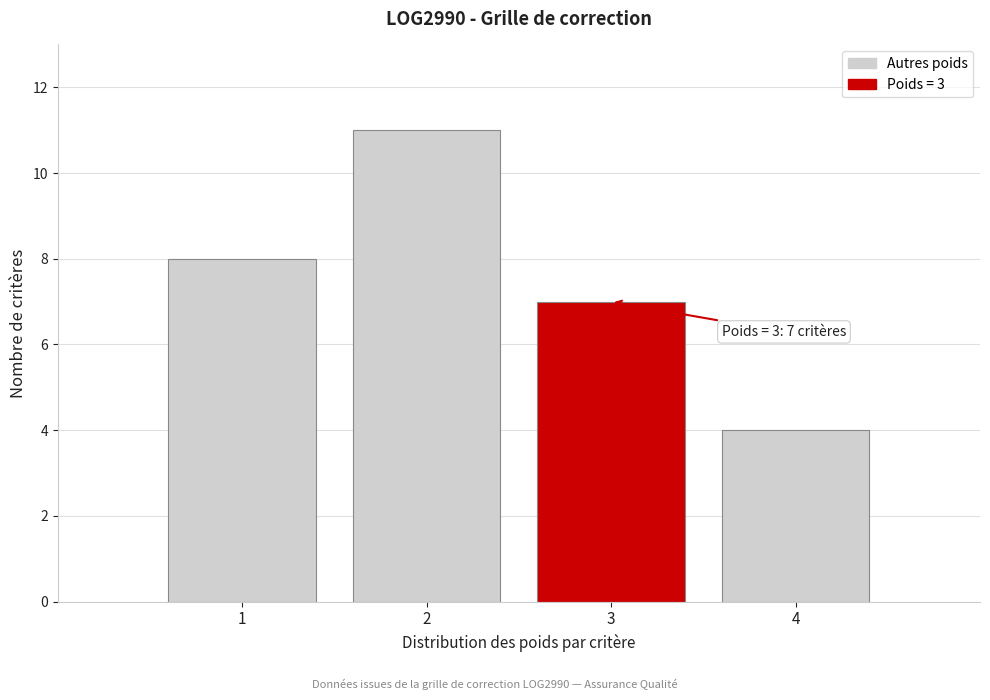

Which range on the x-axis has the tallest bar?

1.5 to 2.5